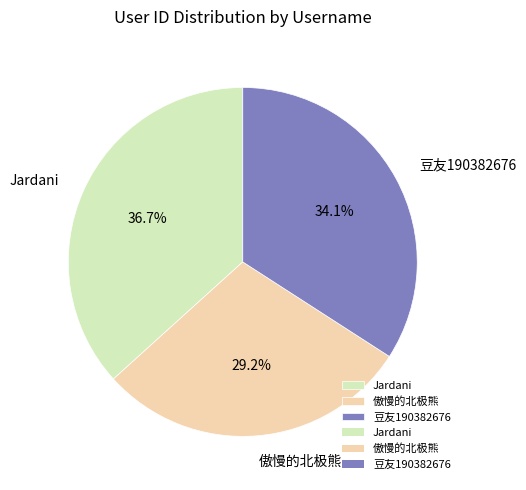

What percentage do 豆友190382676 and 傲慢的北极熊 together represent?

63.3%